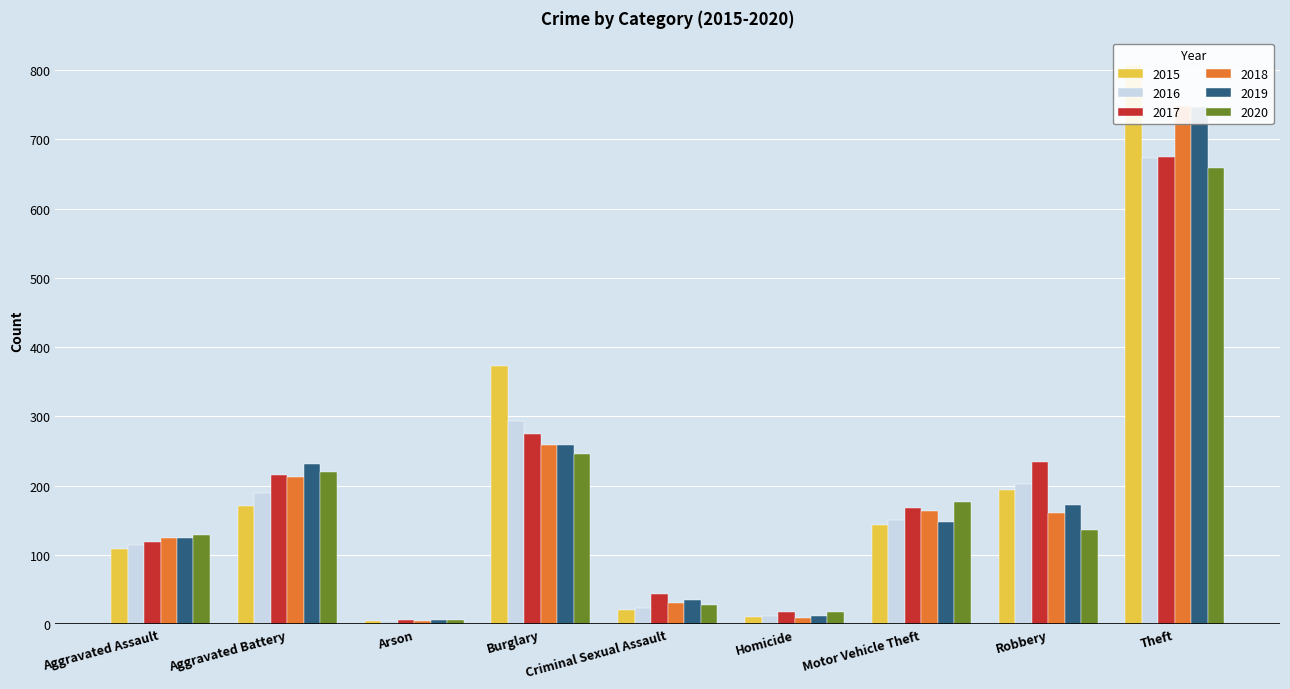

What is the label of the 3rd bar from the right?

Motor Vehicle Theft